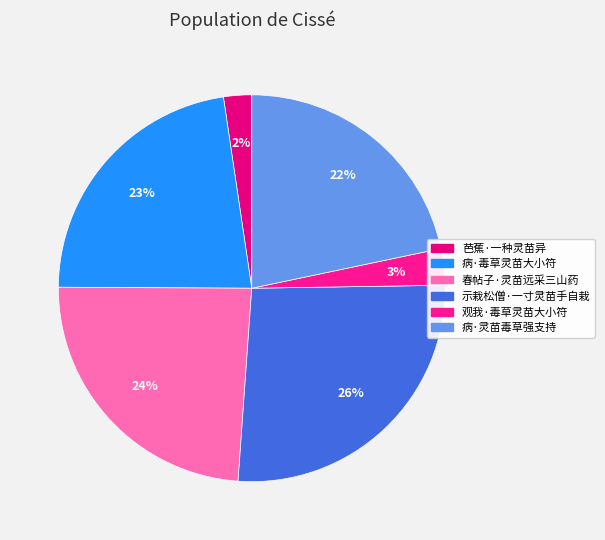

To the nearest percent, what percentage of the pie is 病·毒草灵苗大小符?

23%